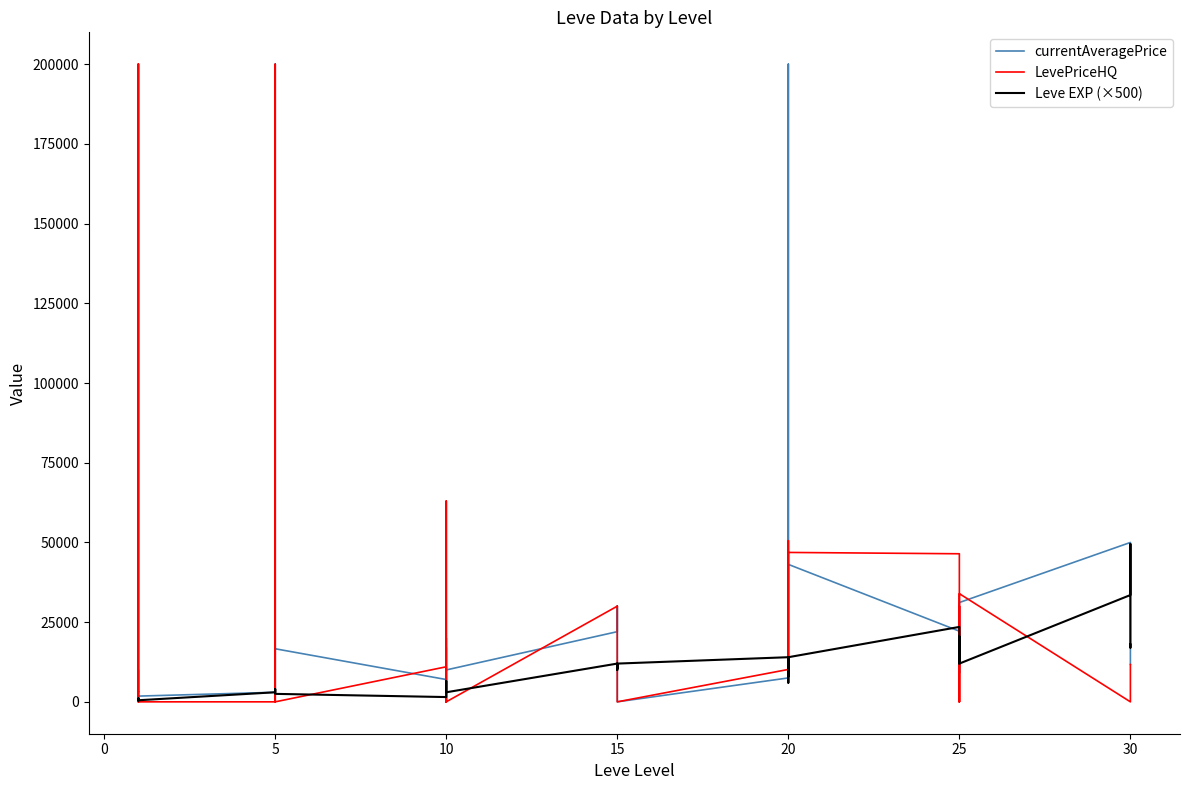

Between 33 and 20, which is larger?

33